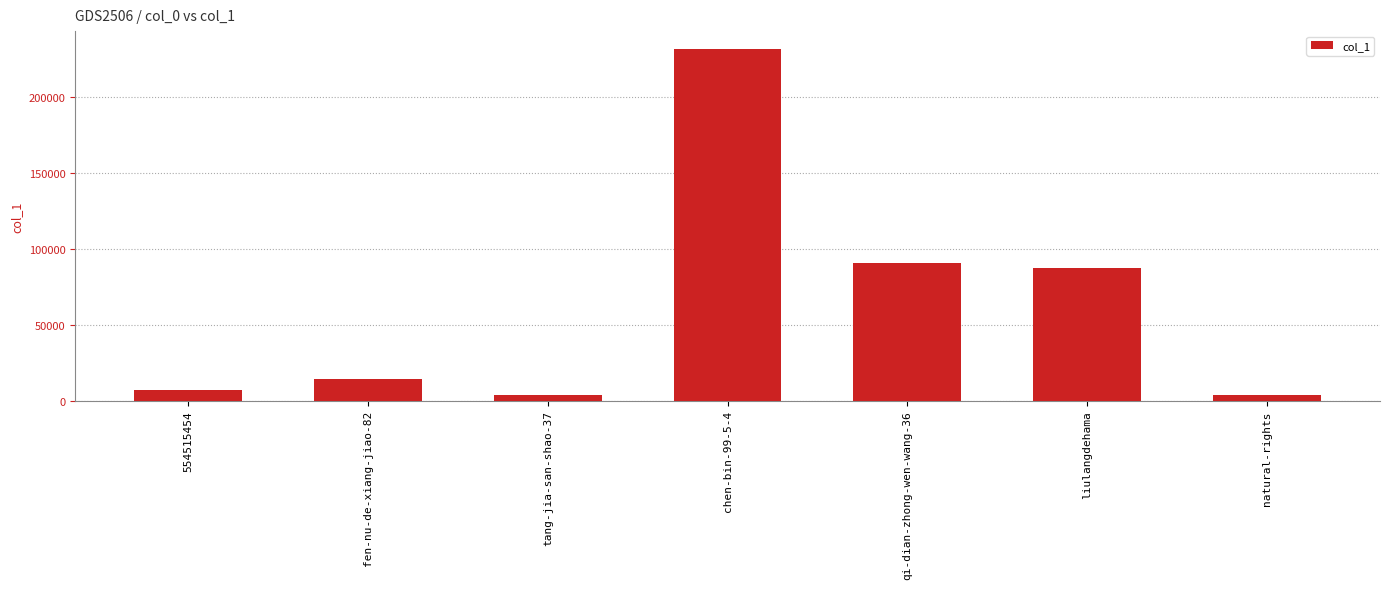

Which category has the highest value across all series?

chen-bin-99-5-4